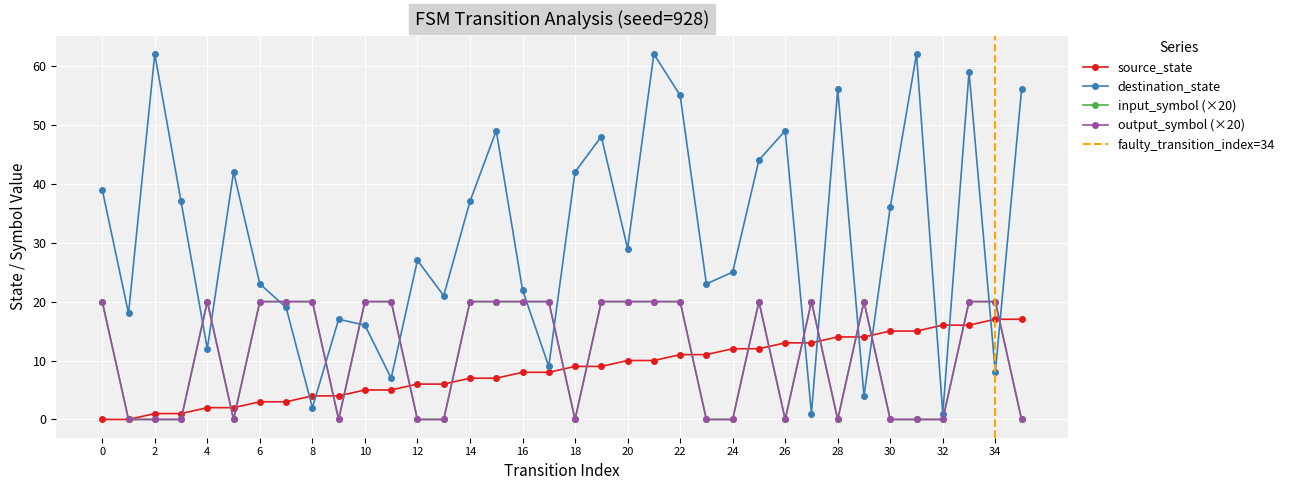

Does the chart display data point markers on the line(s)?

Yes